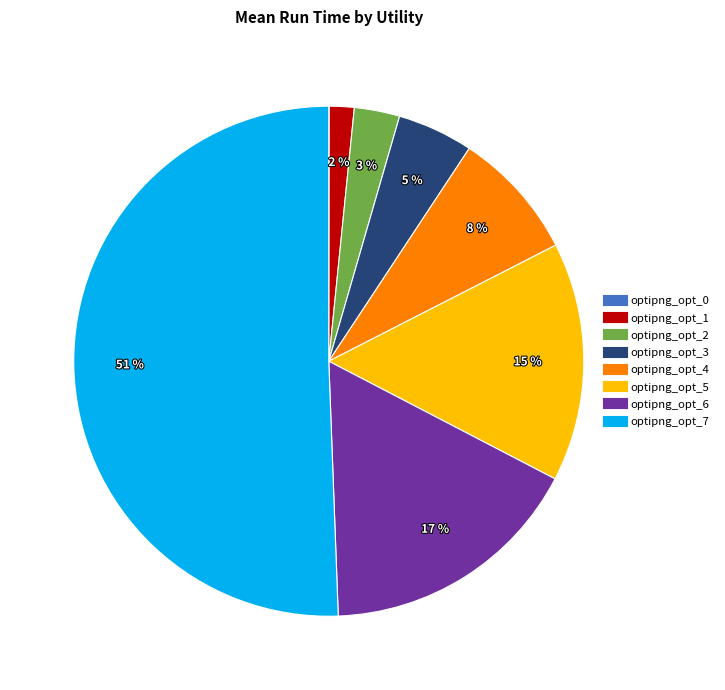

Do optipng_opt_5 and optipng_opt_2 together represent more than half of the pie?

No